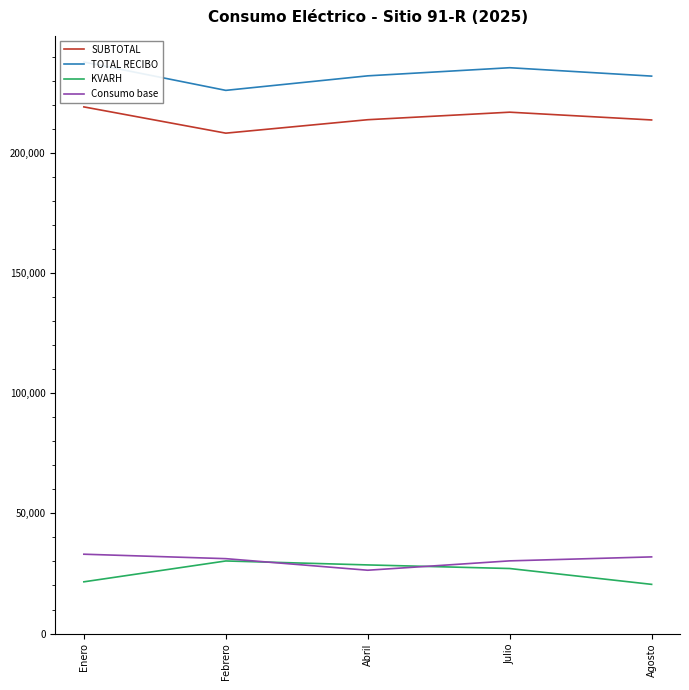

Where is KVARH nearest to the value 25342?

Julio